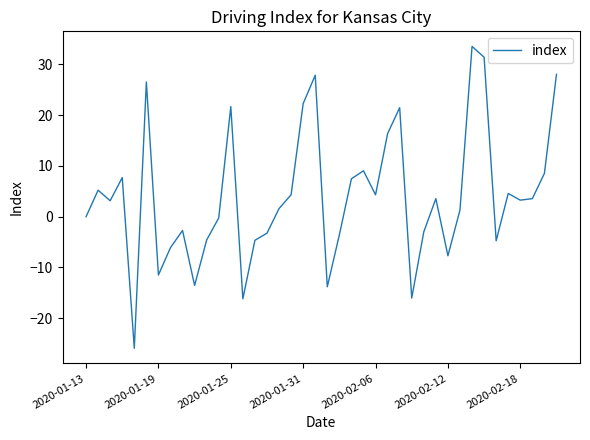

What is the smallest value displayed?

-25.9